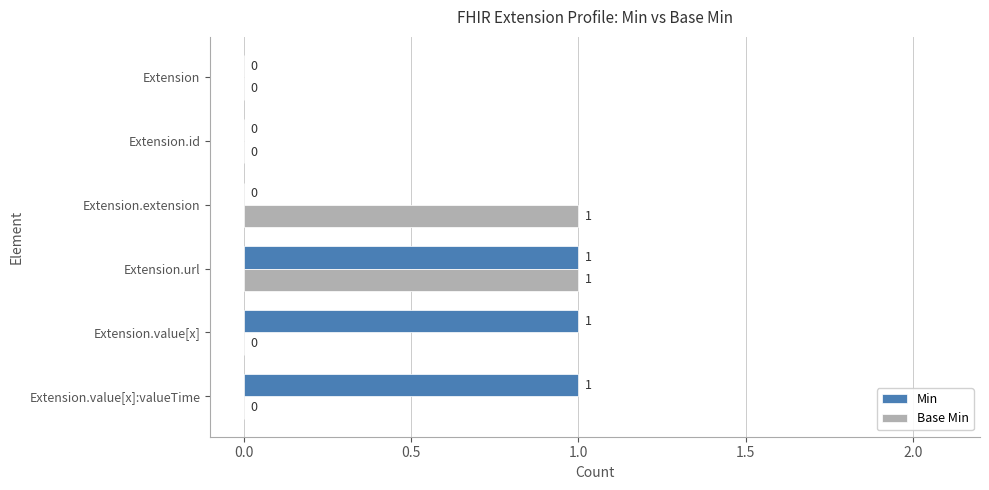

Which series changed the most between Extension.id and Extension.extension?

Base Min